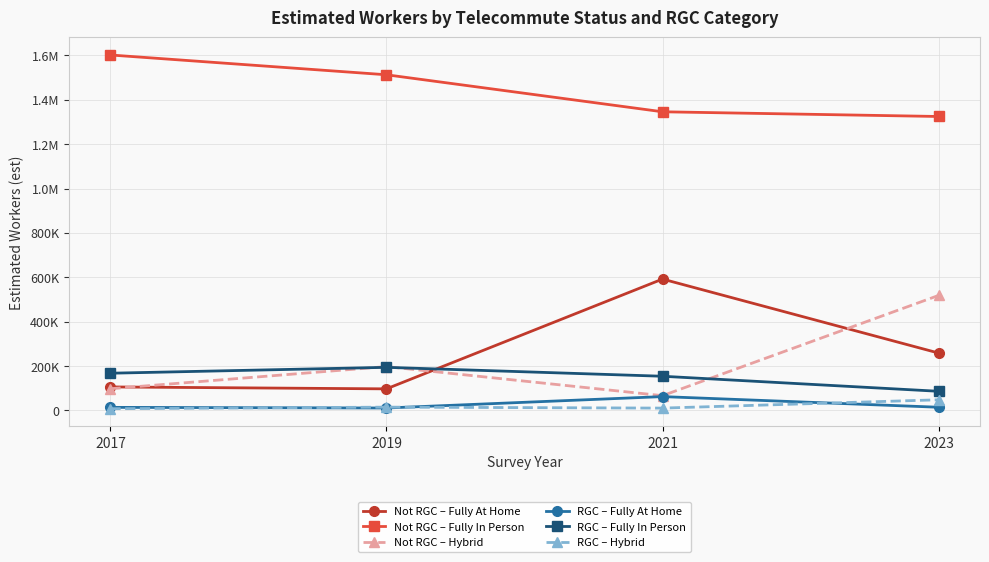

List the labels in order of Not RGC – Hybrid value, largest first.

2023, 2019, 2017, 2021